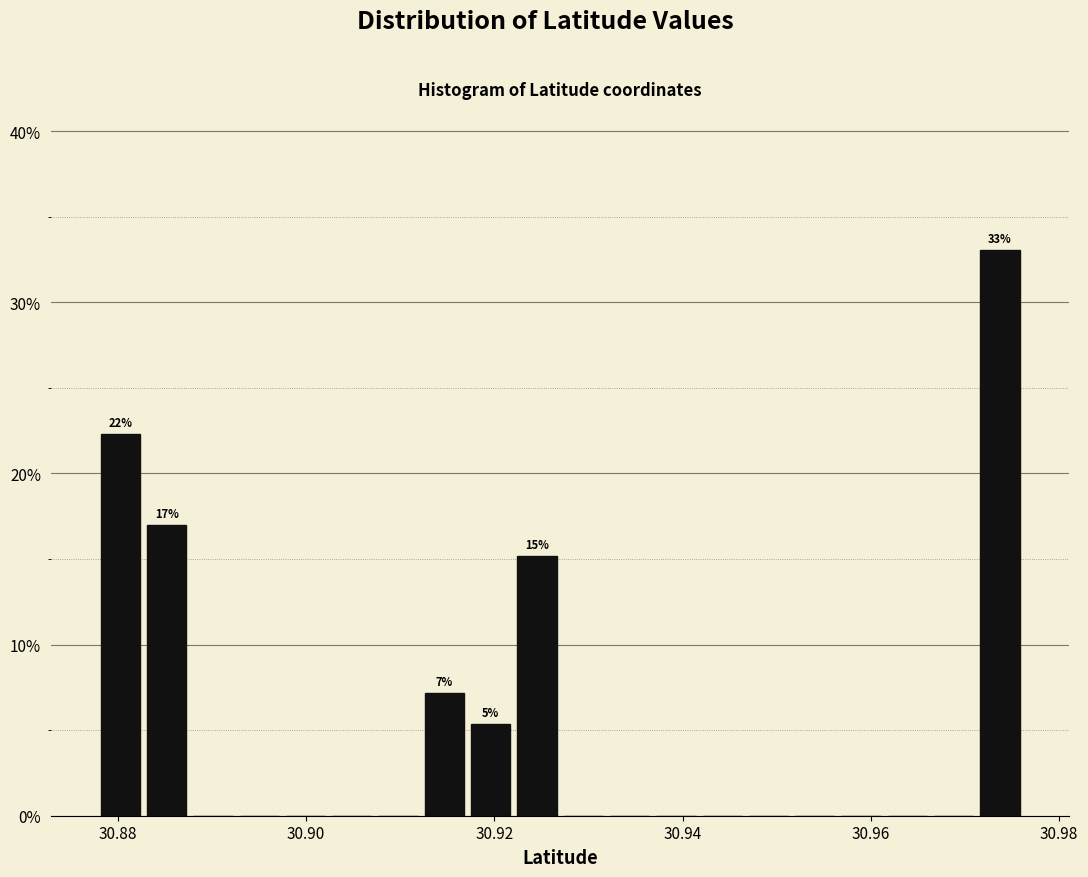

Read against the x-axis, roughly where is the centre of the tallest bar?

30.974